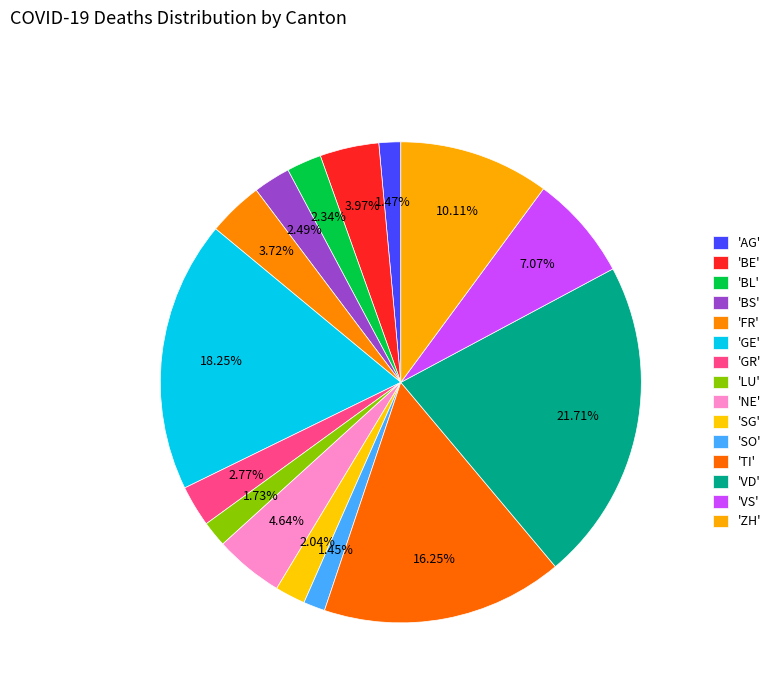

How many segments does this pie chart have?

15